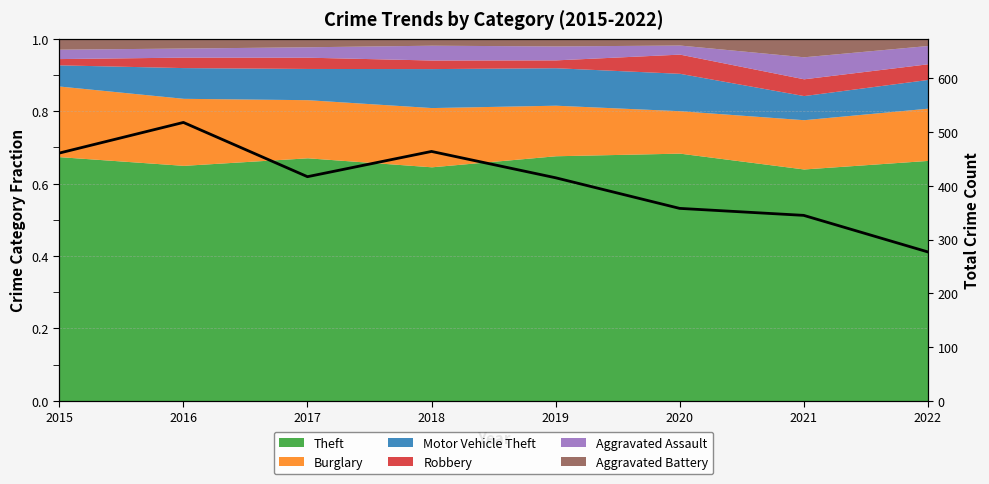

Reading right to left, extract all data points from this chart.

2022=277	2021=345	2020=358	2019=415	2018=464	2017=417	2016=518	2015=461